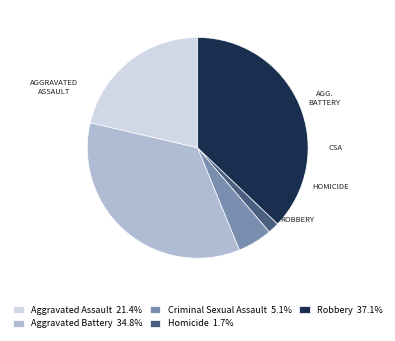

Between Homicide and Criminal Sexual Assault, which is larger?

Criminal Sexual Assault